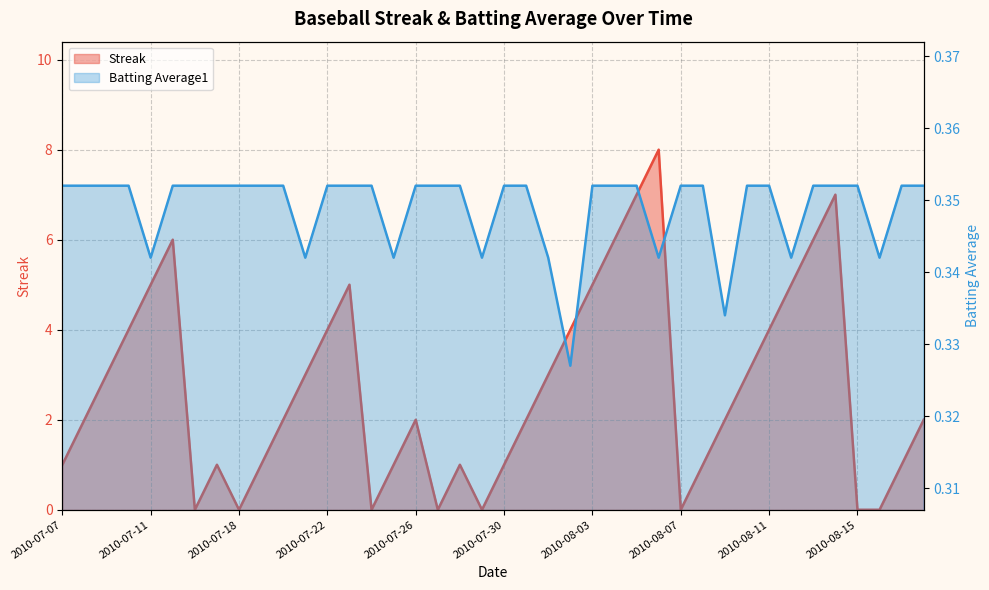

How many data points in Streak are less than 2?

16